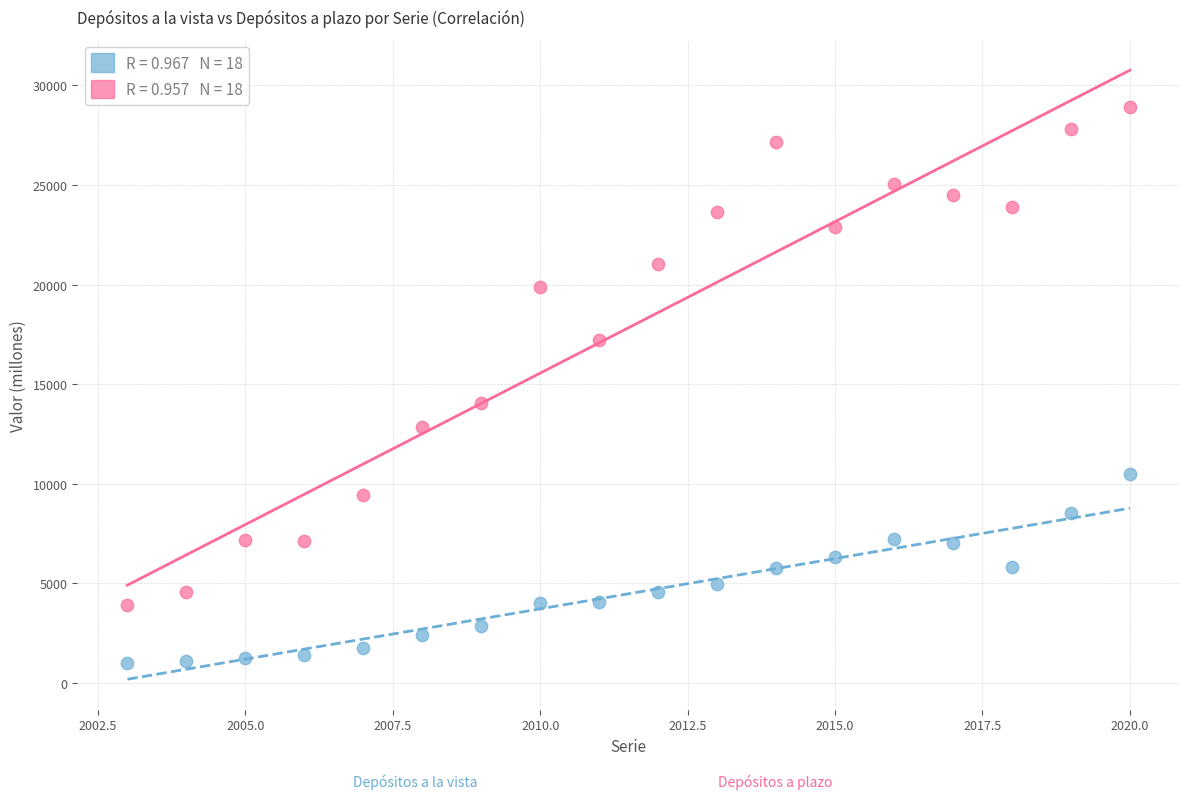

Across all series, what Y value is closest to 14957?

14039.9